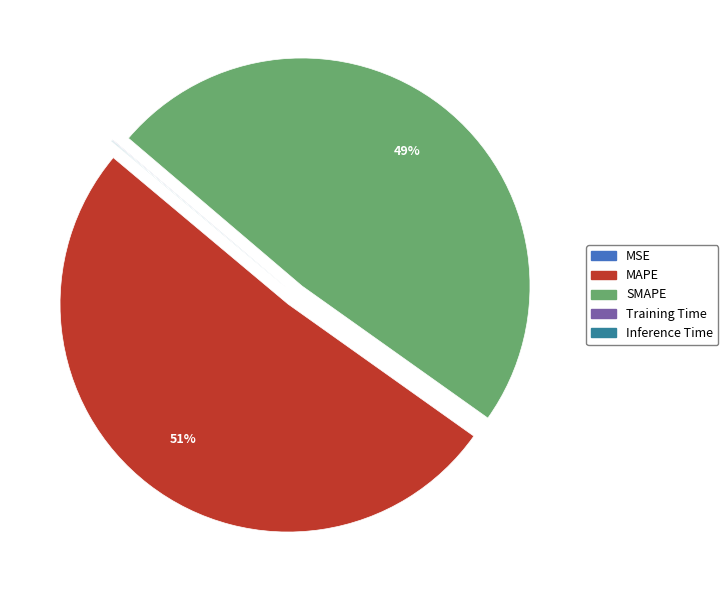

Which category accounts for the majority?

MAPE